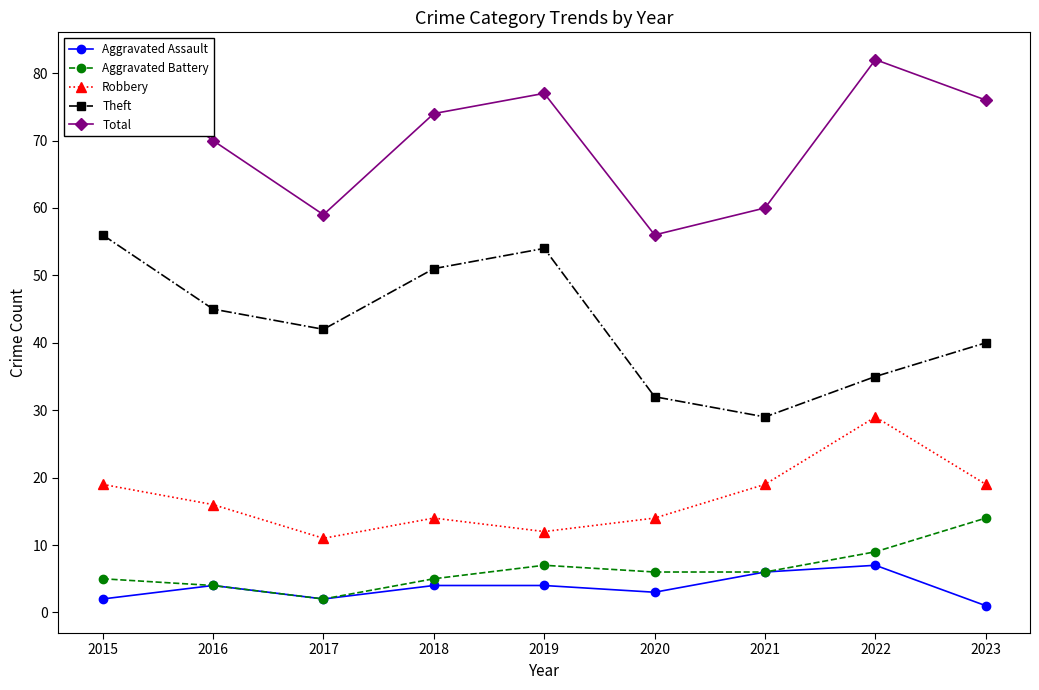

Reading right to left, list all the values displayed in this chart.

Aggravated Assault: 2023=1	2022=7	2021=6	2020=3	2019=4	2018=4	2017=2	2016=4	2015=2
Aggravated Battery: 2023=14	2022=9	2021=6	2020=6	2019=7	2018=5	2017=2	2016=4	2015=5
Robbery: 2023=19	2022=29	2021=19	2020=14	2019=12	2018=14	2017=11	2016=16	2015=19
Theft: 2023=40	2022=35	2021=29	2020=32	2019=54	2018=51	2017=42	2016=45	2015=56
Total: 2023=76	2022=82	2021=60	2020=56	2019=77	2018=74	2017=59	2016=70	2015=82